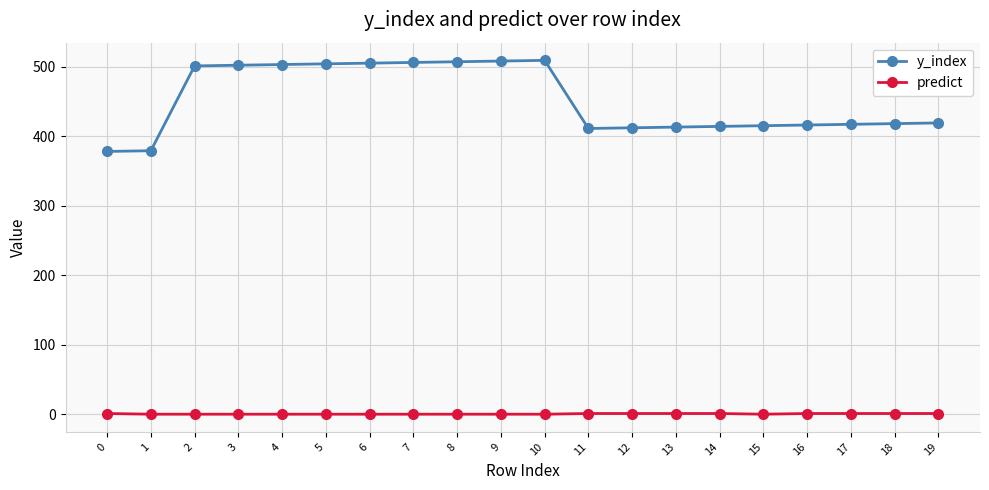

At 16, list the series in order from largest to smallest.

y_index, predict